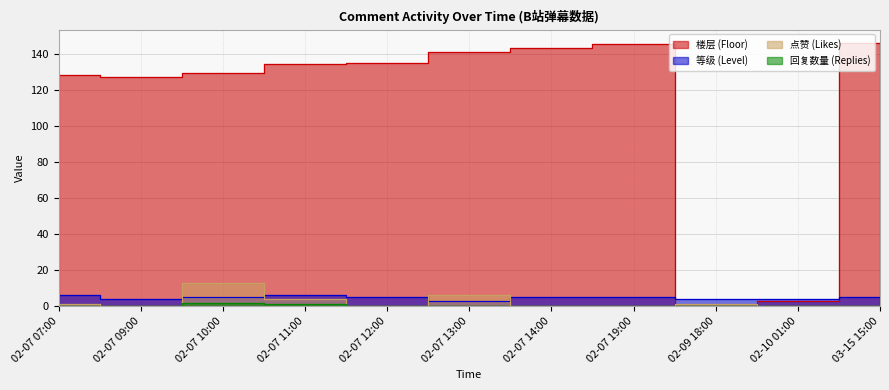

What are all the series names shown in the legend?

点赞 (Likes), 回复数量 (Replies), 等级 (Level), 楼层 (Floor)